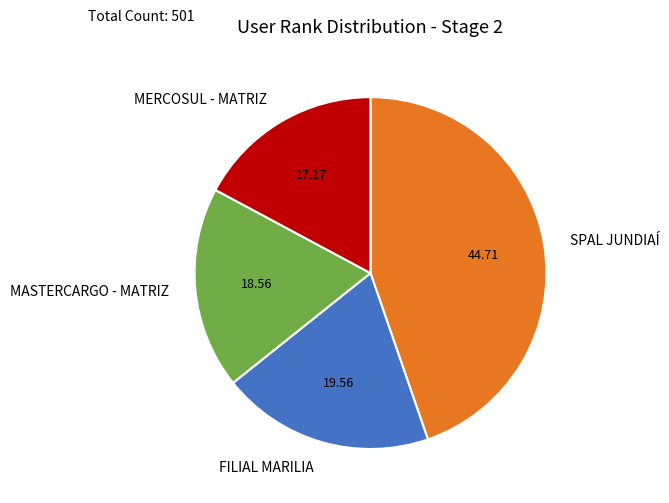

Is the sum of SPAL JUNDIAÍ and MASTERCARGO - MATRIZ greater than half?

Yes